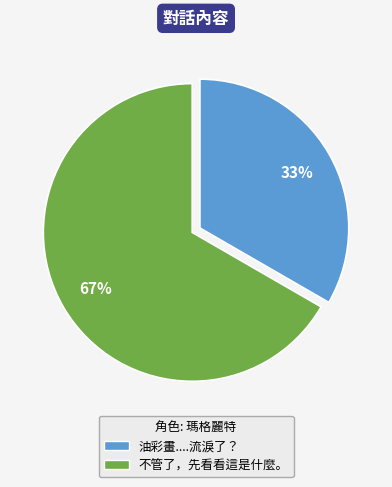

Which has a higher value, 不管了，先看看這是什麼。 or 油彩畫....流淚了？?

不管了，先看看這是什麼。